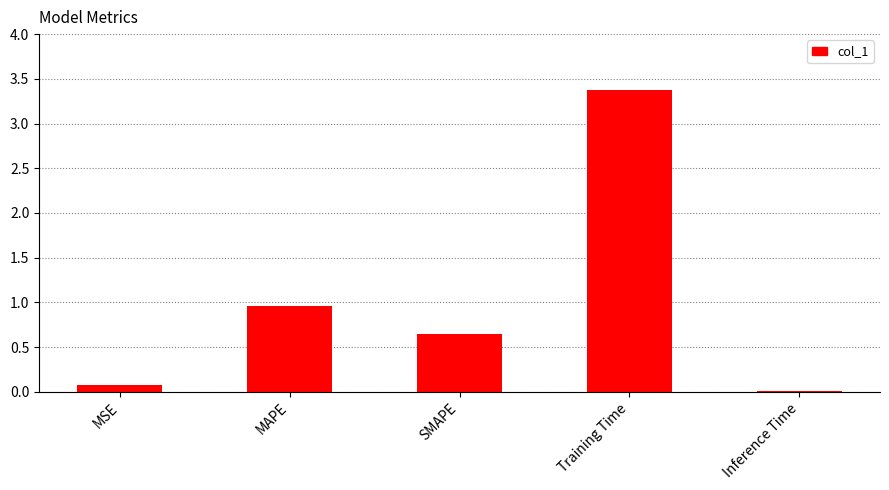

Is it true that the value at Training Time is 3.4?

True